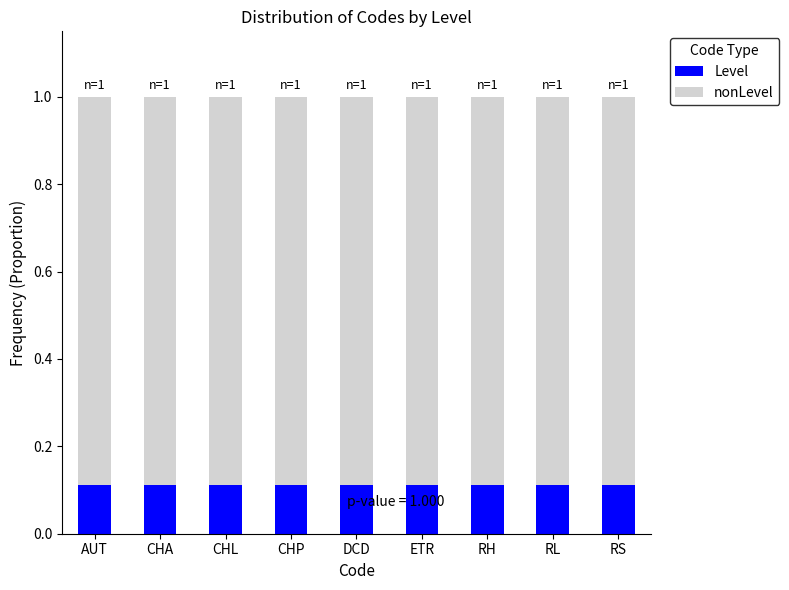

What is the sum of all Level values?

1.0